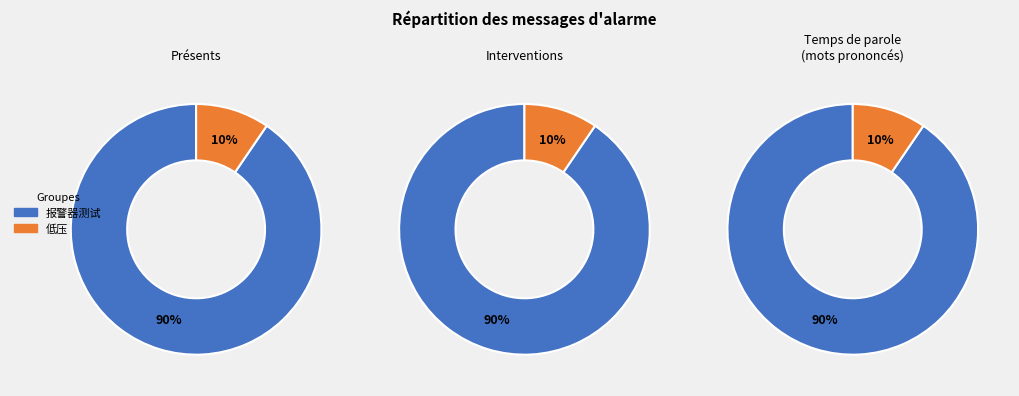

What percentage is the 低压 slice, to the nearest percent?

10%